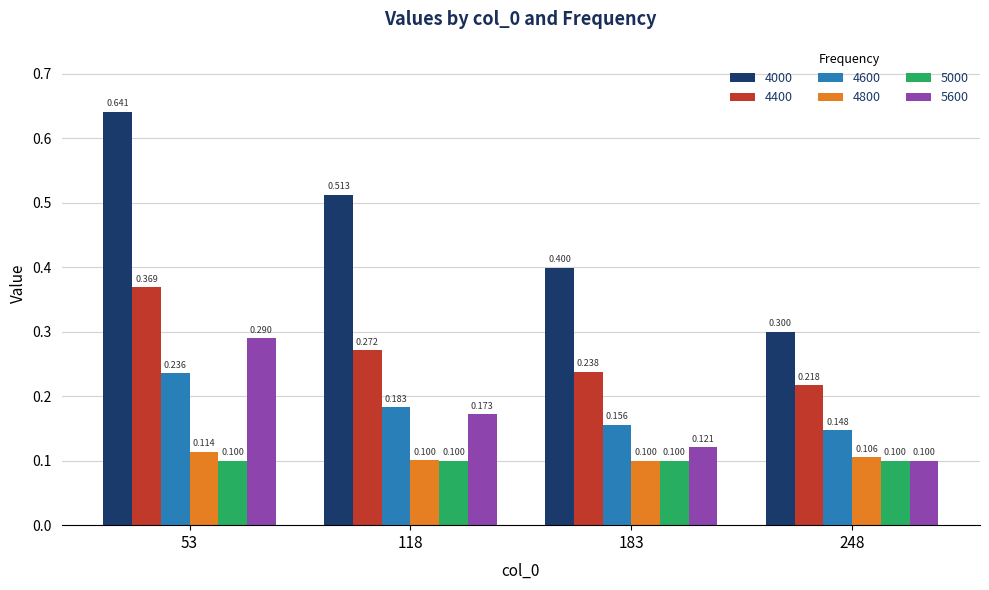

How many categories are shown in the chart?

4